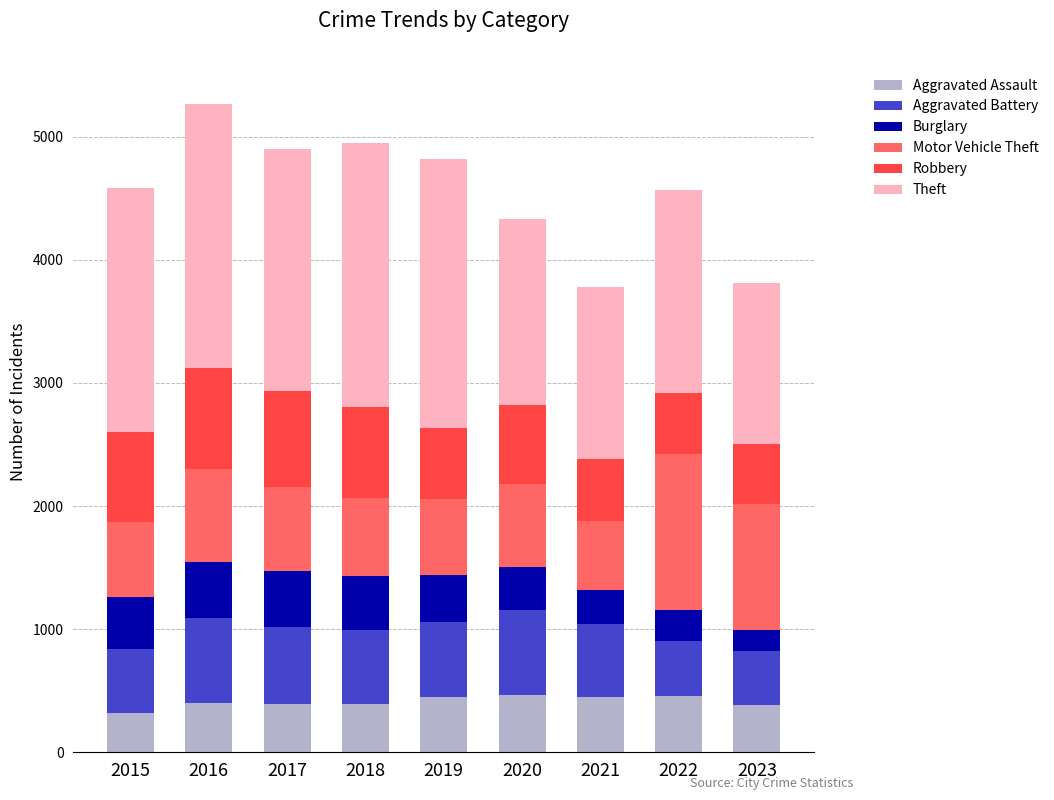

What is the maximum value for Aggravated Assault?

466